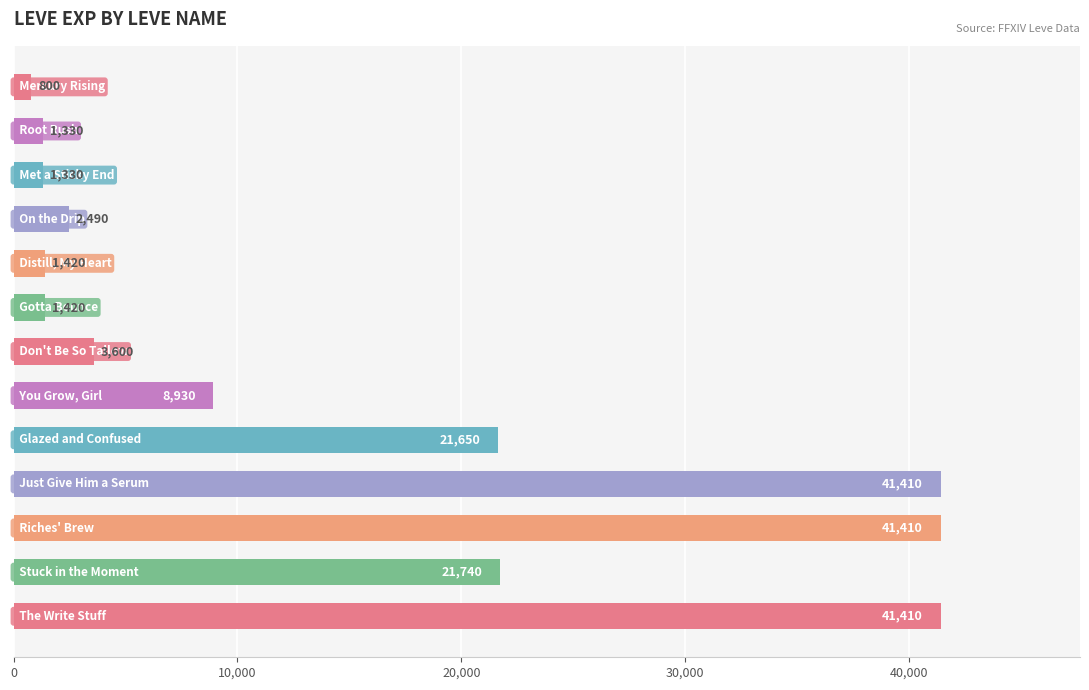

What is the value of the 8th bar from the top?

8930